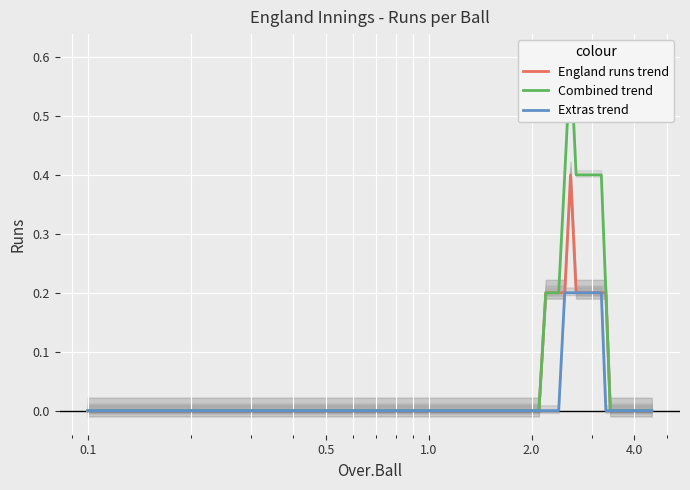

True or false: Extras trend and England runs trend cross at least once.

False